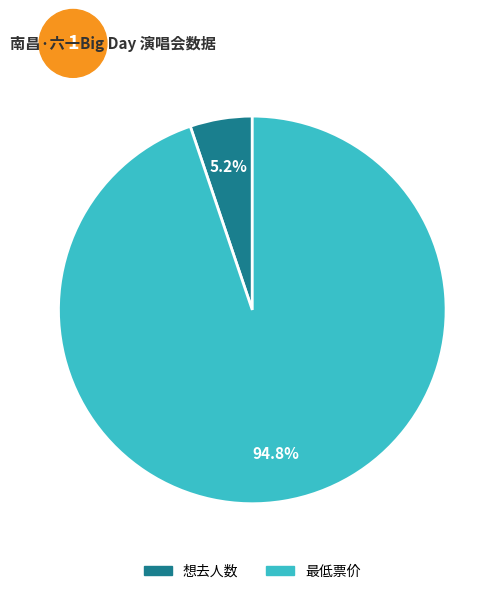

What percentage is the 最低票价 slice, to the nearest percent?

95%